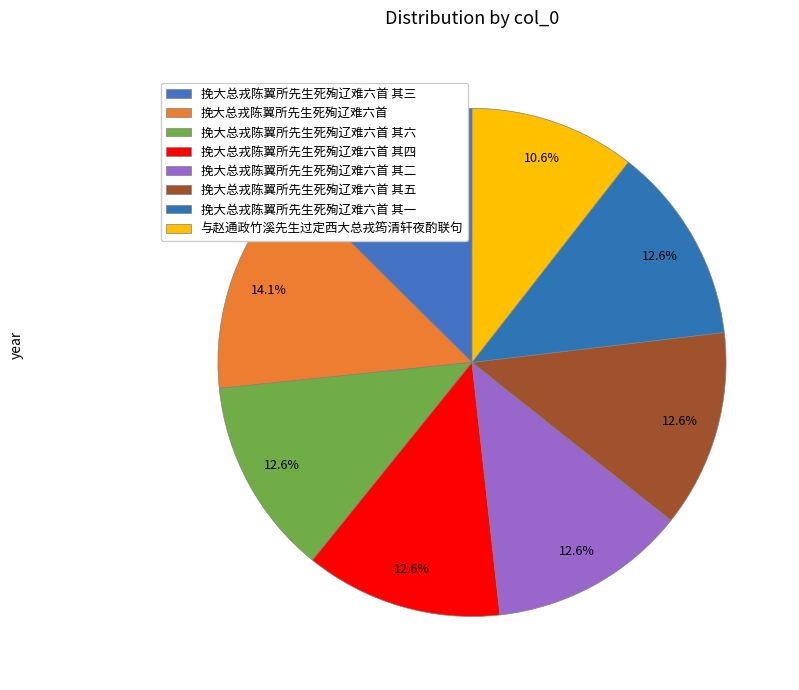

Combined, what portion of the pie is 挽大总戎陈翼所先生死殉辽难六首 其四 and 与赵通政竹溪先生过定西大总戎筠清轩夜酌联句?

23.1%